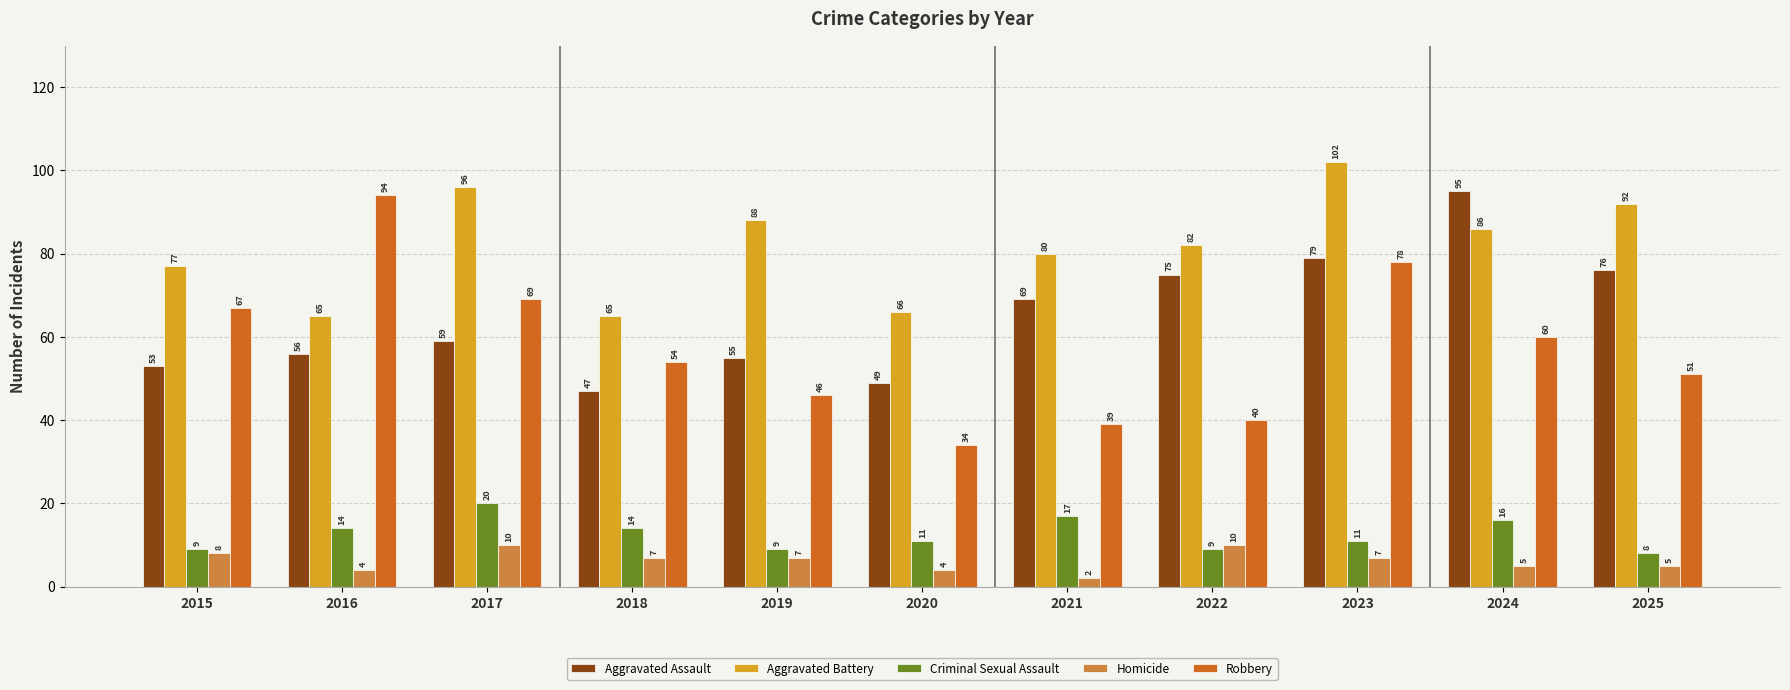

Reading right to left, what are all the values shown in this chart?

Aggravated Assault: 76	95	79	75	69	49	55	47	59	56	53
Aggravated Battery: 92	86	102	82	80	66	88	65	96	65	77
Criminal Sexual Assault: 8	16	11	9	17	11	9	14	20	14	9
Homicide: 5	5	7	10	2	4	7	7	10	4	8
Robbery: 51	60	78	40	39	34	46	54	69	94	67